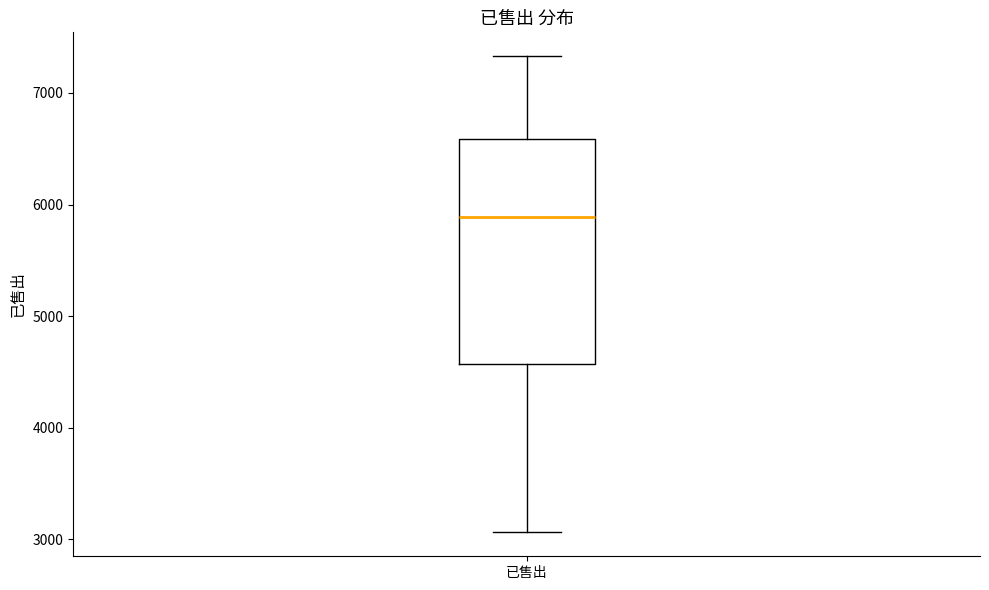

Transcribe this box plot: give where the median line is, the range the box spans, and where the two whiskers end, as read against the y-axis. The values are not printed on the chart, so give them approximately, as read against the axis.

median 5900, box 4600 to 6600, whiskers 3100 to 7300